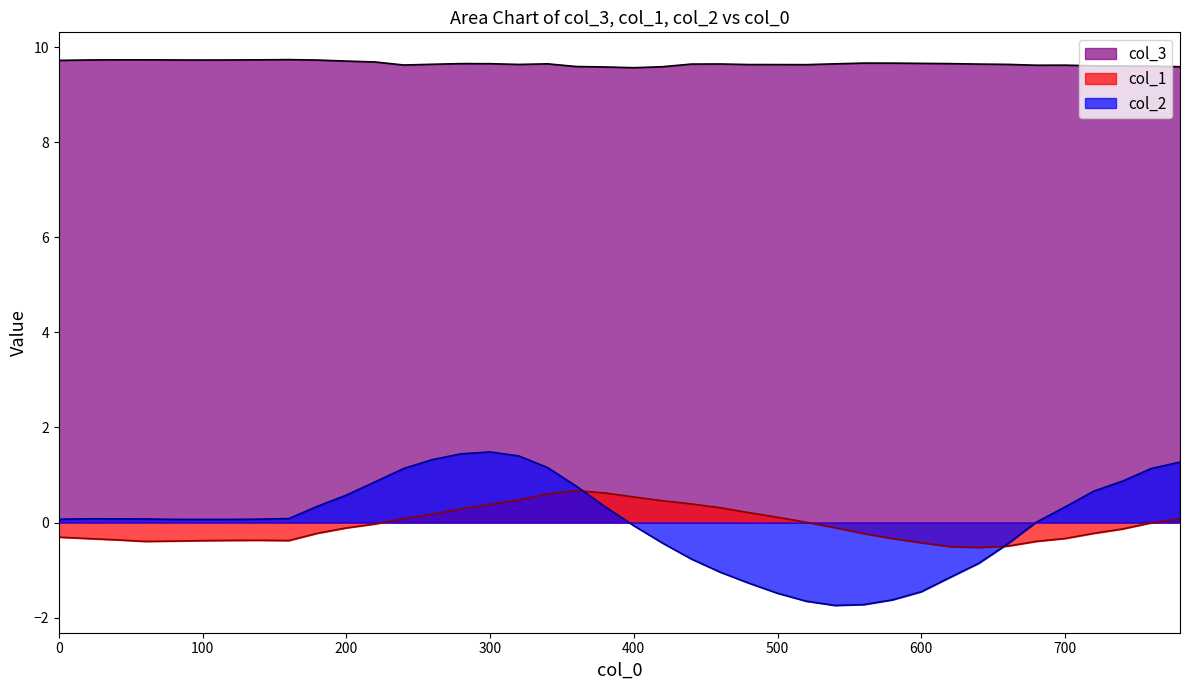

List the labels in order of col_2 value, largest first.

300, 280, 320, 260, 780, 340, 240, 760, 740, 220, 360, 720, 200, 180, 380, 700, 160, 20, 40, 60, 140, 0, 80, 120, 100, 680, 400, 420, 660, 440, 640, 460, 620, 480, 600, 500, 580, 520, 560, 540